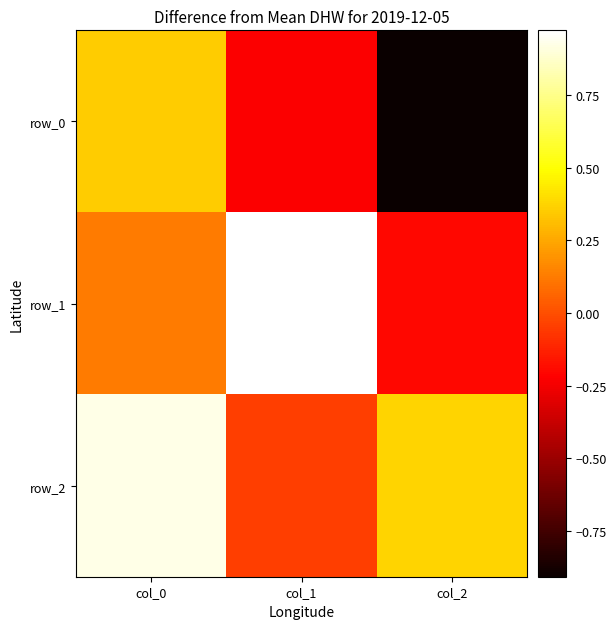

Count the row_0 values in the range 0 to 1.

1